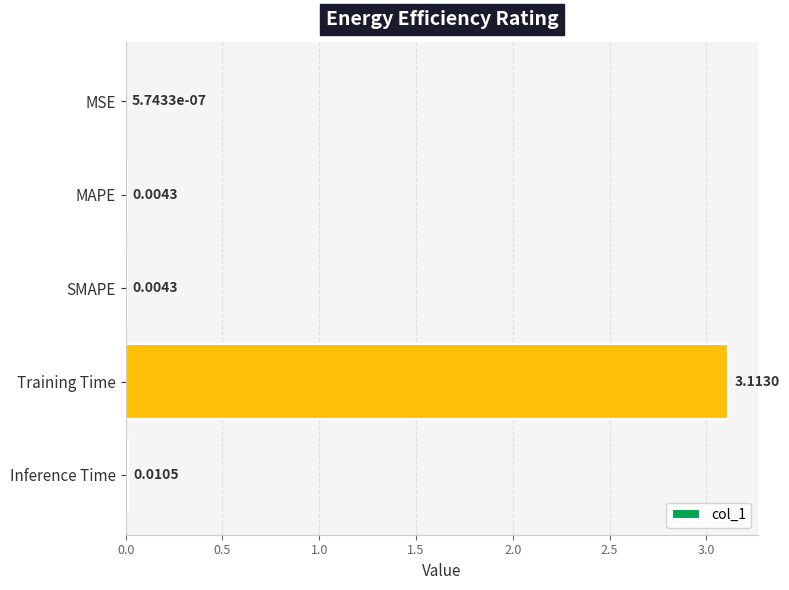

Where is the data nearest to the value 1?

Inference Time